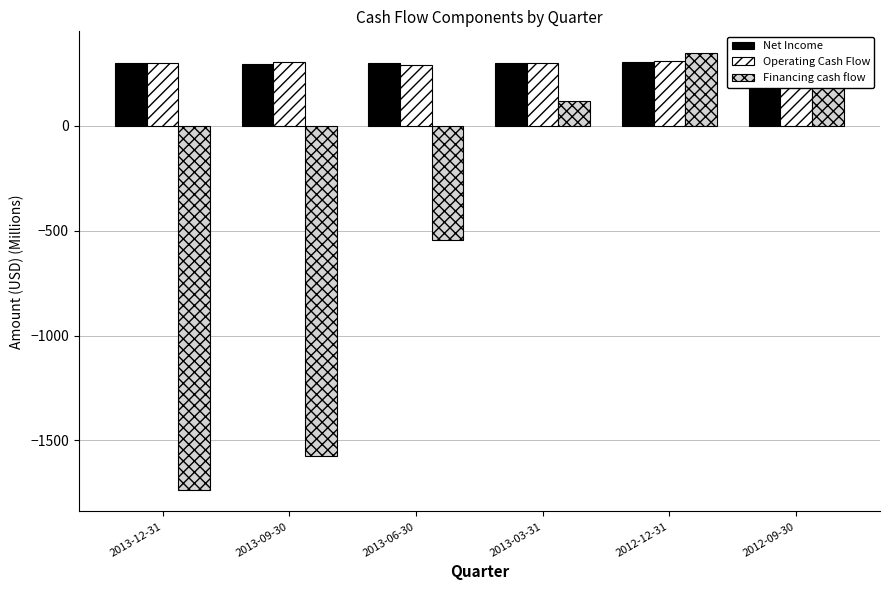

Are the bars grouped side by side (vs. stacked)?

Yes